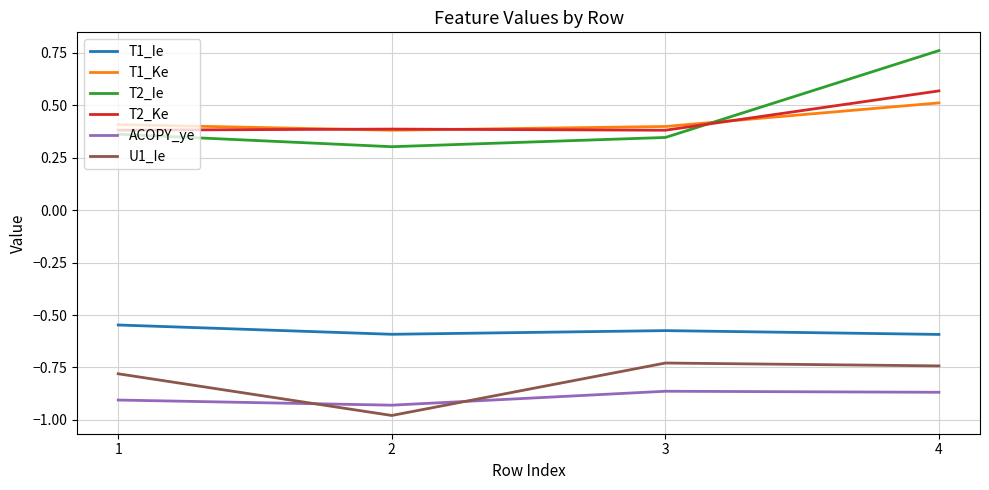

At which category does the chart reach its peak across all series?

4